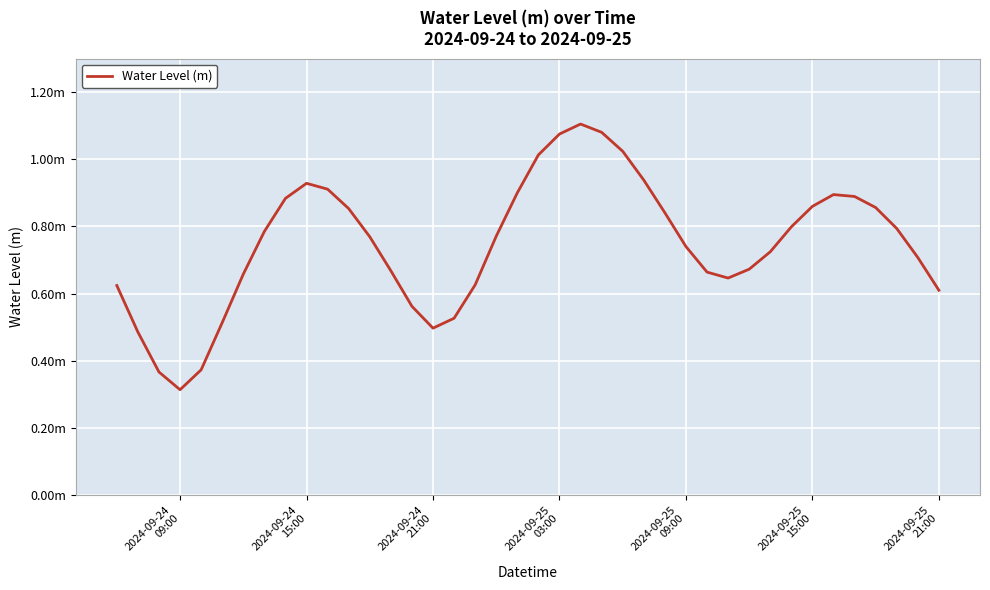

Does the chart display data point markers on the line(s)?

No